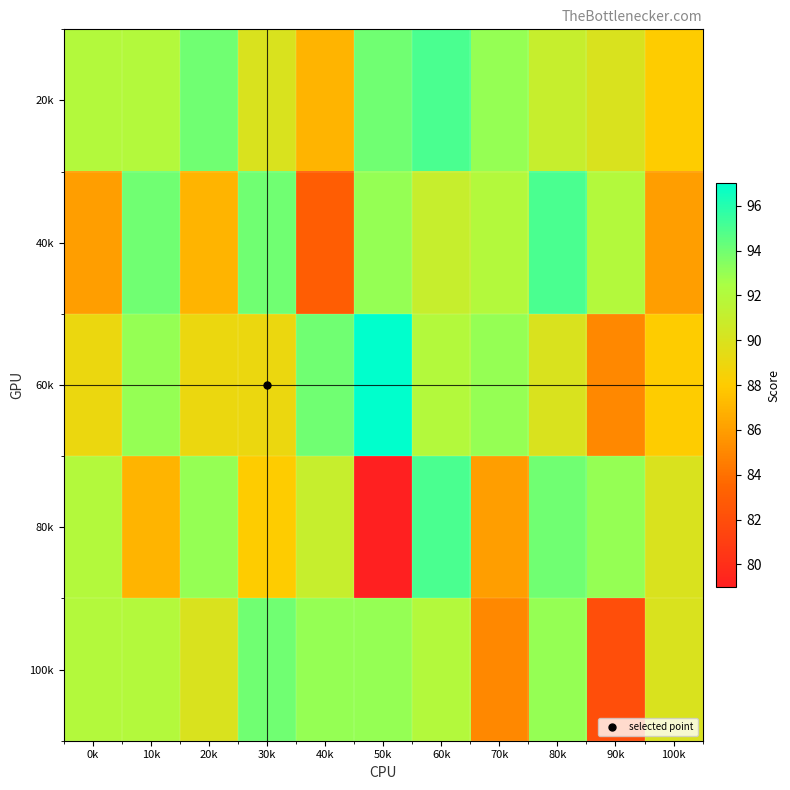

Count the number of categories in the chart.

11